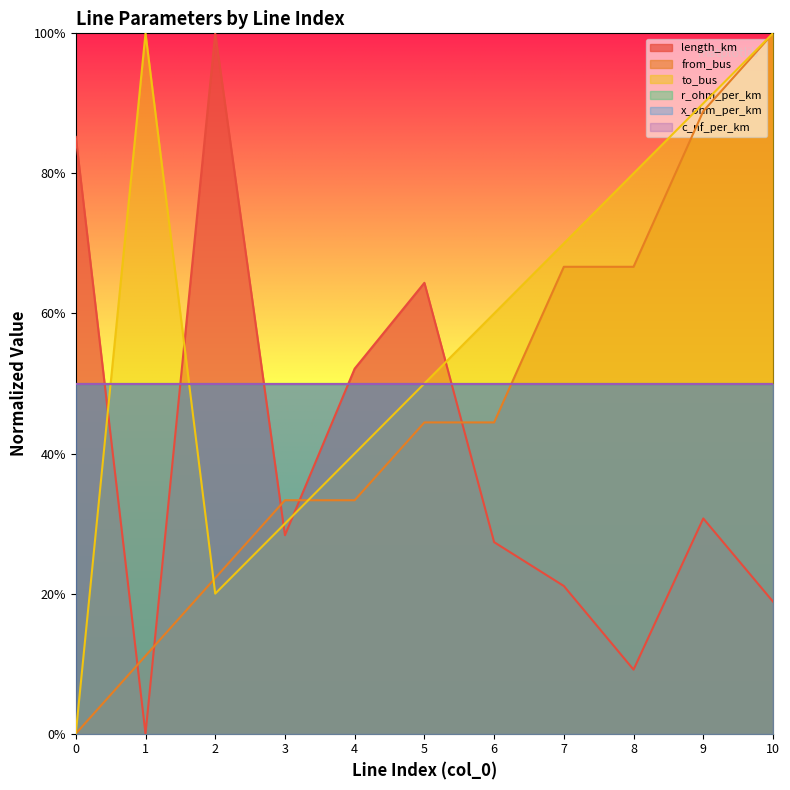

What is the value of the from_bus point at the 4th from the left?

0.3